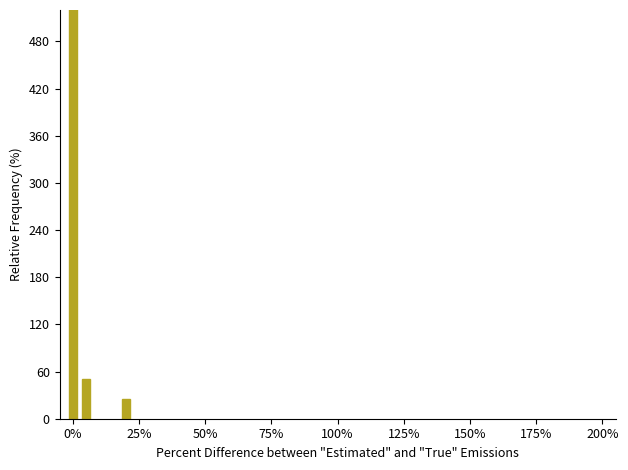

What is the greatest value displayed?

925